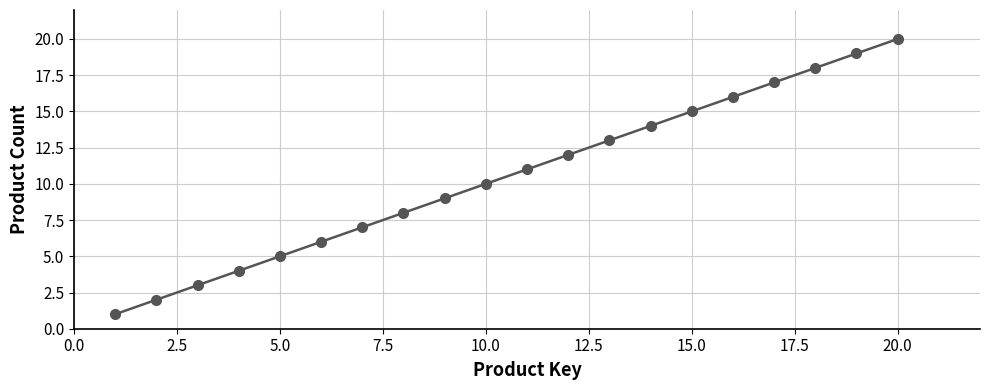

True or false: the data has more than 2 interior local peaks.

False